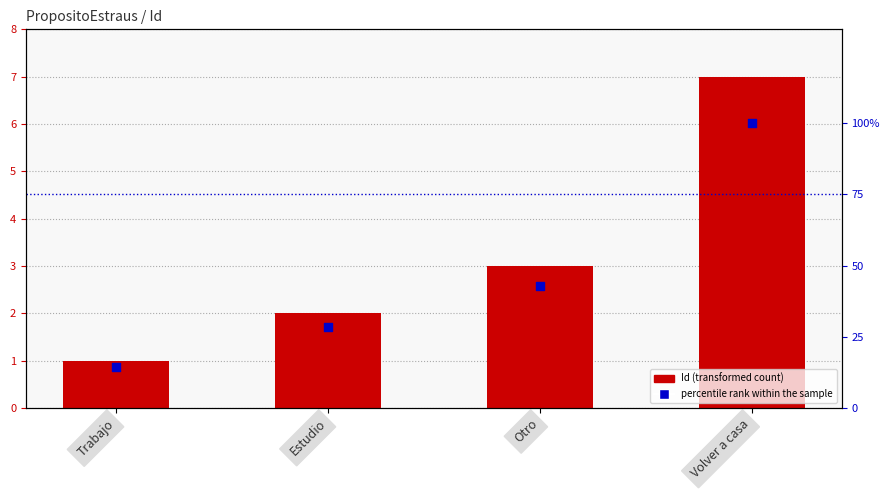

At how many categories does at least one series exceed 99?

1